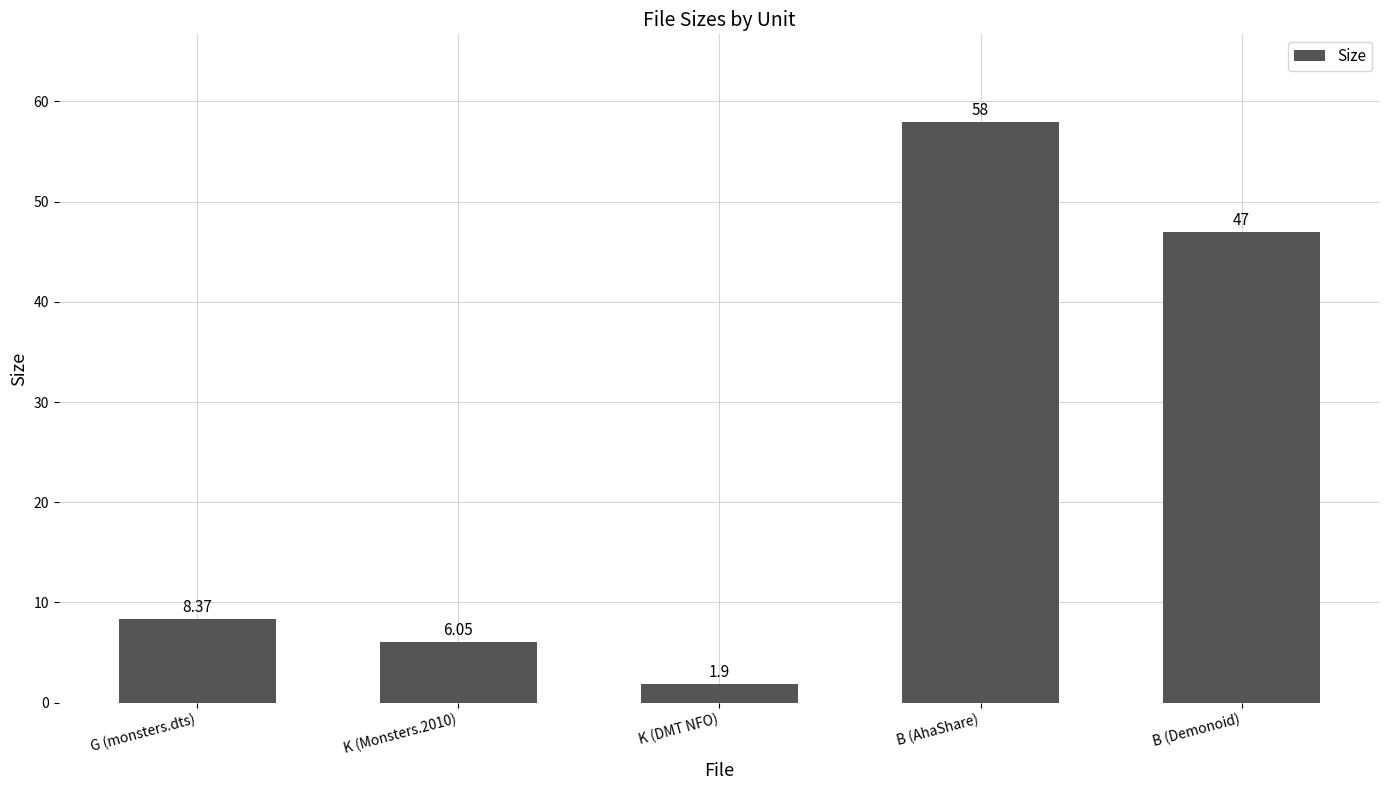

List the labels in order of value, largest first.

B (AhaShare), B (Demonoid), G (monsters.dts), K (Monsters.2010), K (DMT NFO)